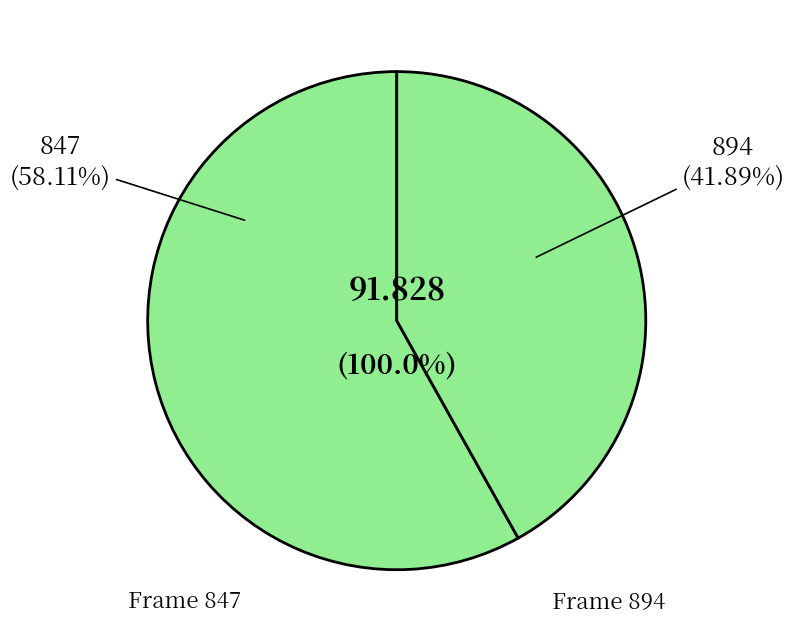

To the nearest percent, what is the combined percentage of 894 and 847?

100%